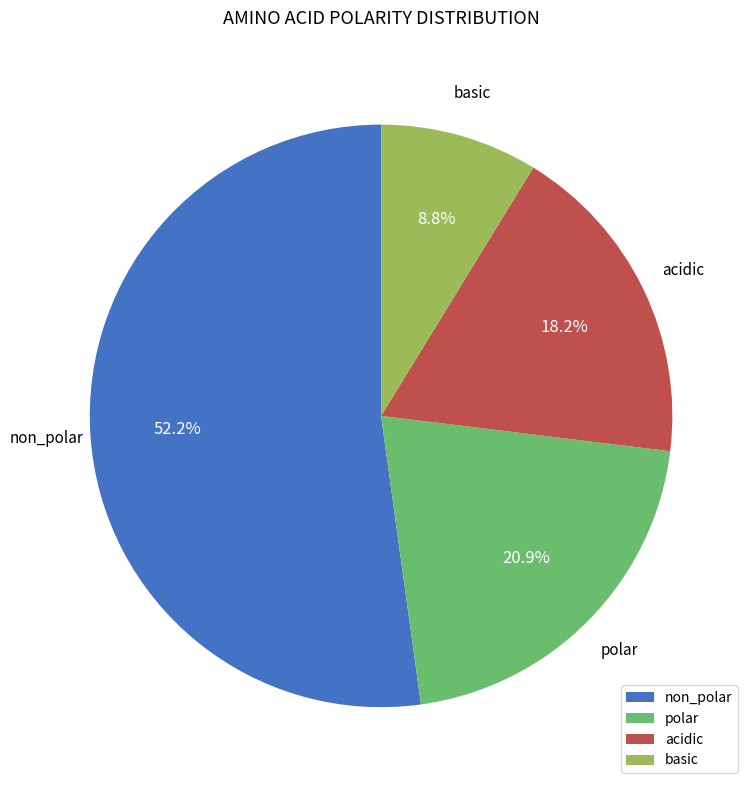

Which slice is the largest?

non_polar